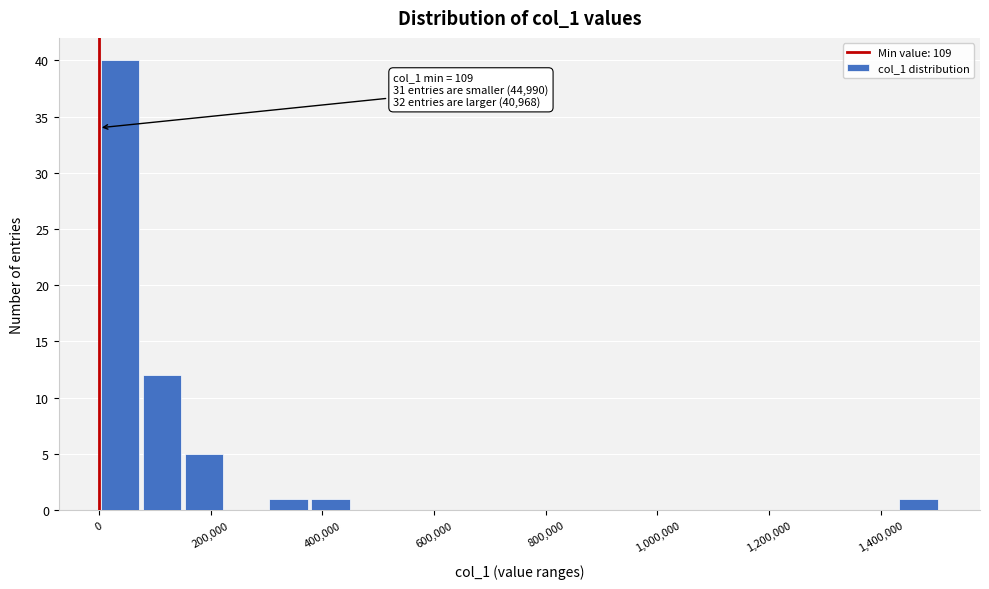

Around what value on the x-axis is the tallest bar? Give the approximate position of its centre, as read against the axis.

40000